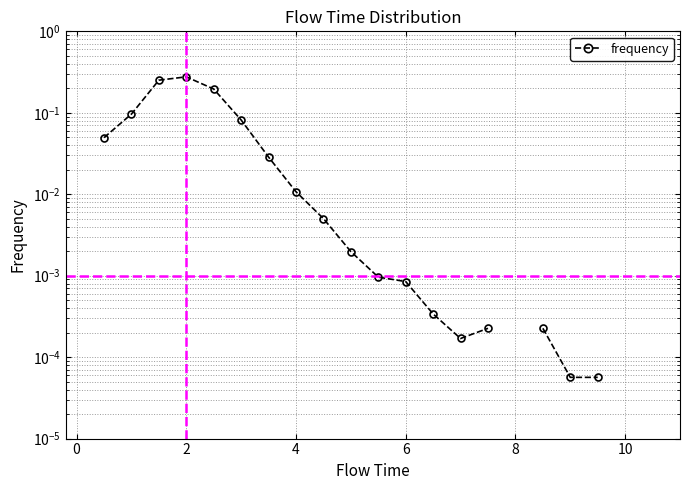

How many distinct data groups are displayed?

1